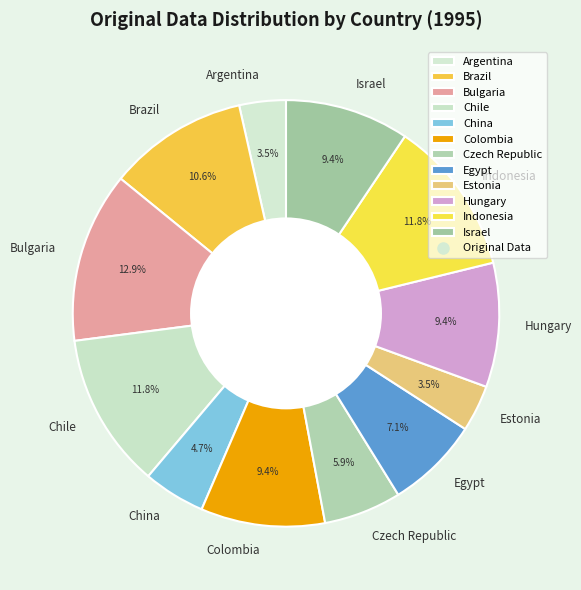

How many slices are in this pie chart?

12